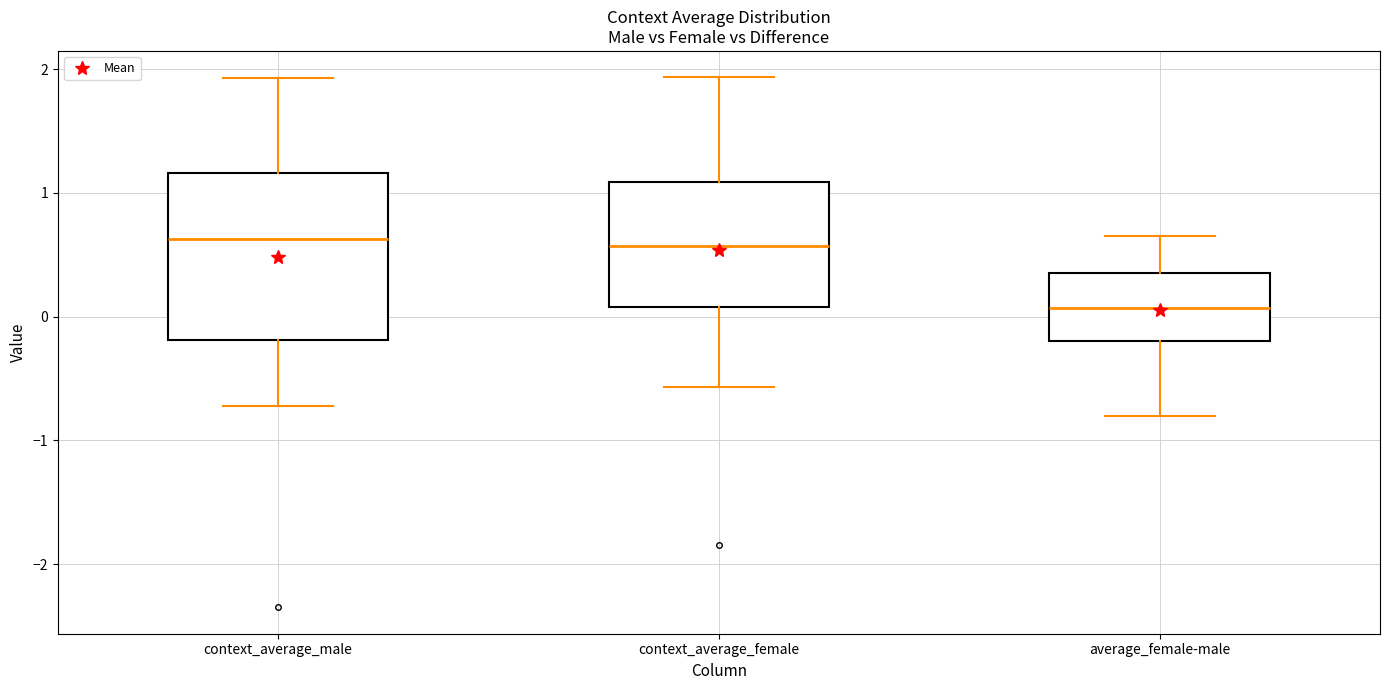

Reading left to right, read every box against the y-axis: the position of its median line, the range the box covers, and the ends of its whiskers. The values are not printed on the chart, so give them approximately, as read against the axis.

context_average_male: median 0.6, box -0.2 to 1.2, whiskers -0.7 to 1.9
context_average_female: median 0.6, box 0.1 to 1.1, whiskers -0.6 to 1.9
average_female-male: median 0.1, box -0.2 to 0.3, whiskers -0.8 to 0.7